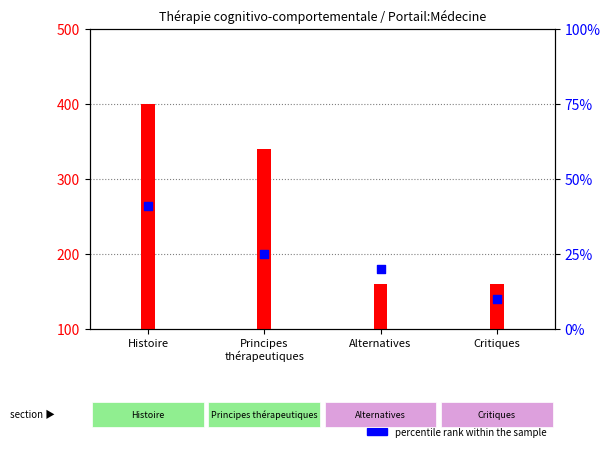

What are all the series names shown in the legend?

count, percentile rank within the sample